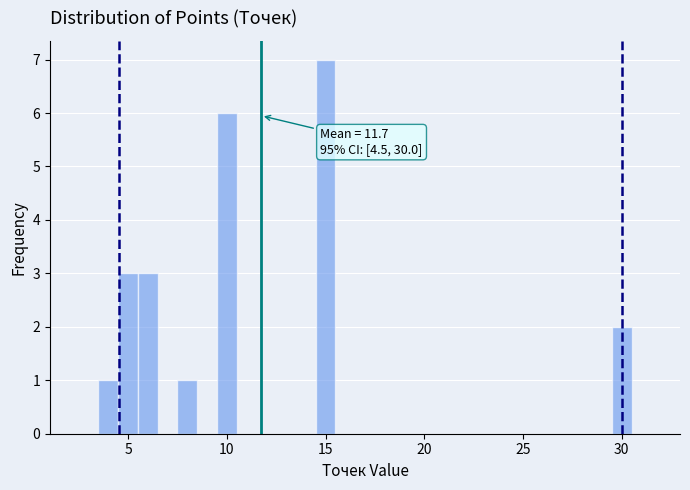

Around what value on the x-axis is the tallest bar? Give the approximate position of its centre, as read against the axis.

15.0